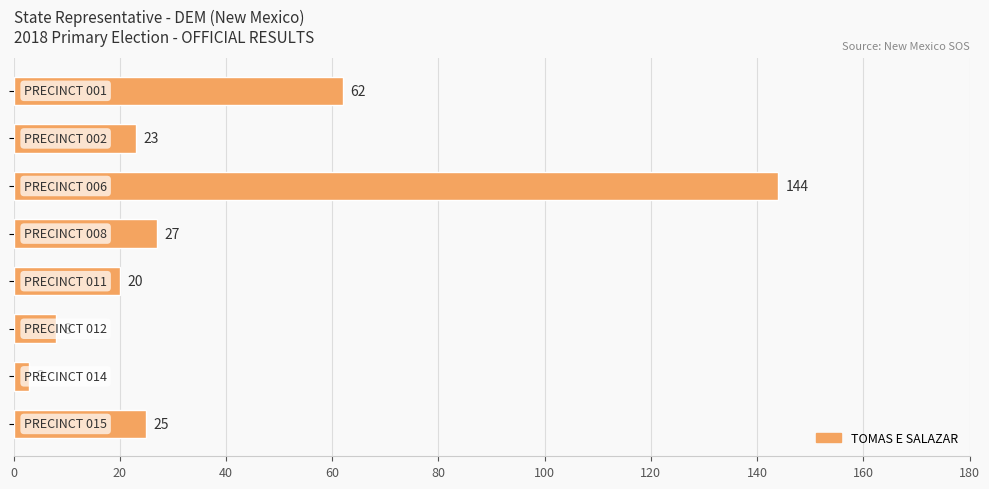

What is the greatest value displayed?

144